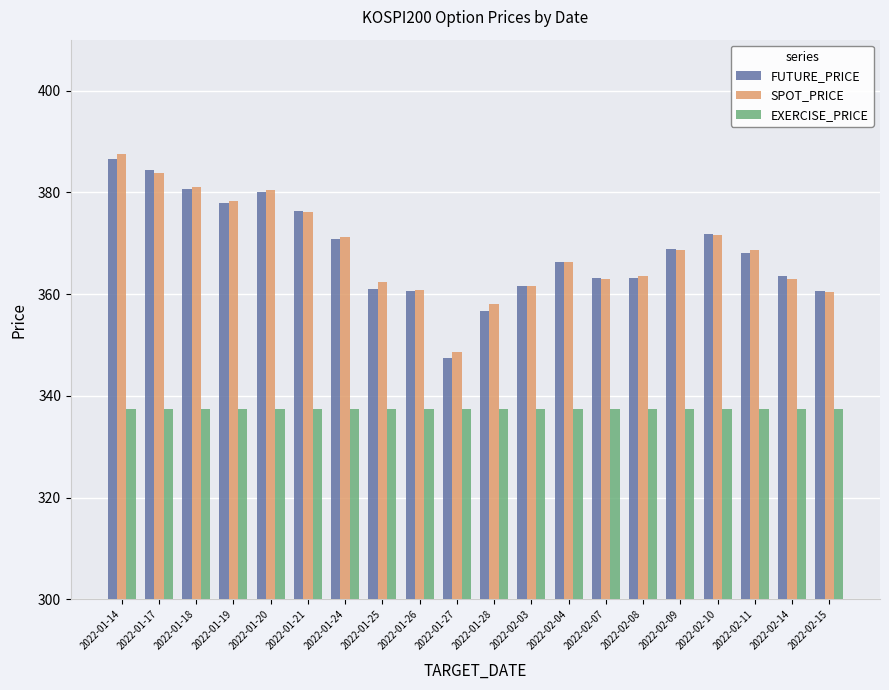

Where is FUTURE_PRICE nearest to the value 366?

2022-02-04